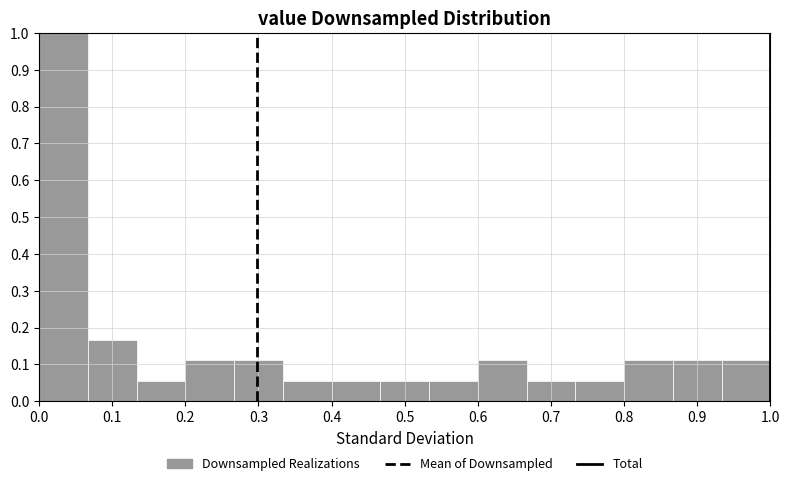

Over which range of the x-axis is the bar tallest?

0.00 to 0.07